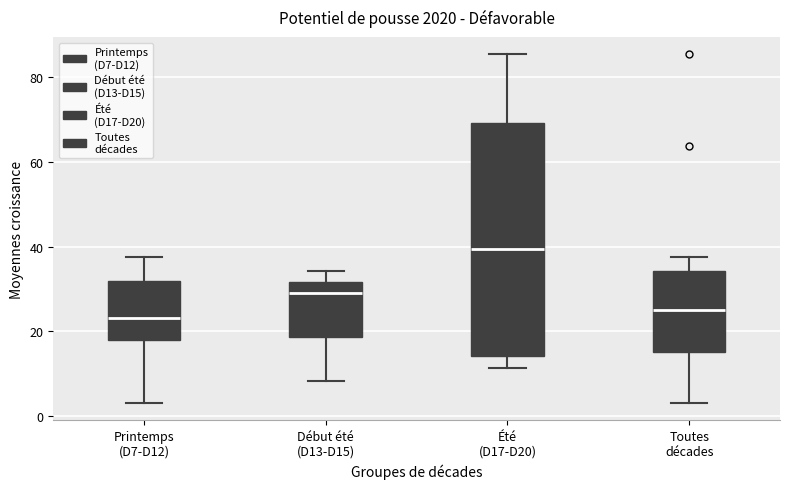

Where does the median line of the box for Début été (D13-D15) sit on the y-axis? The values are not printed on the chart, so give them approximately, as read against the axis.

30